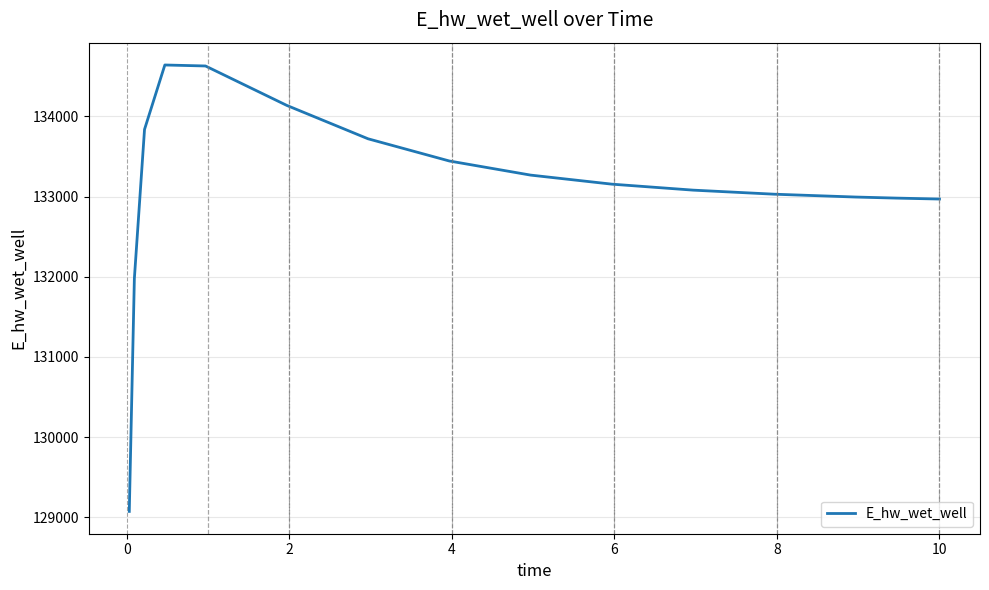

What is the minimum value shown in the chart?

129074.7